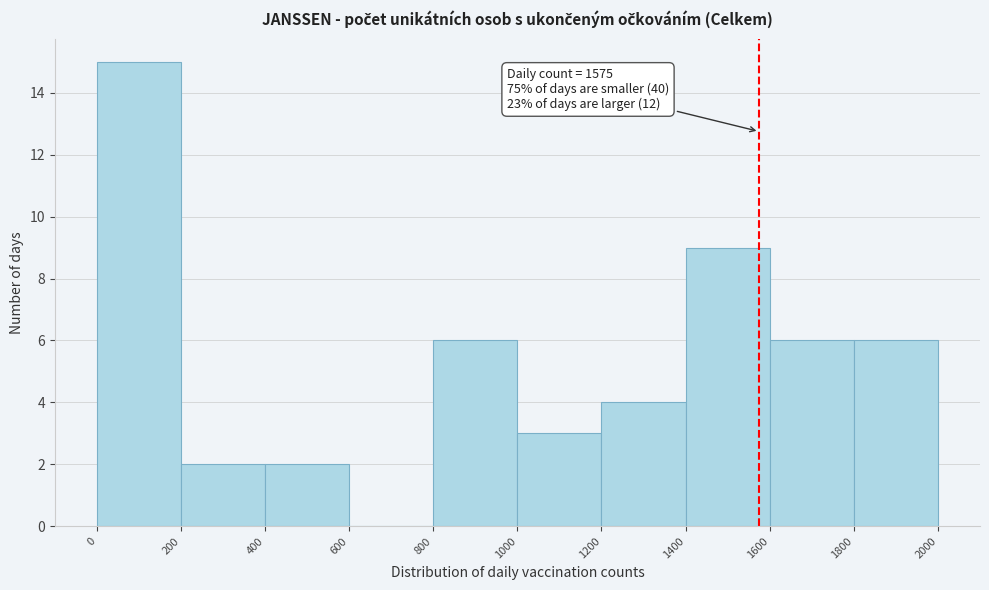

Over which range of the x-axis is the bar tallest?

0 to 200